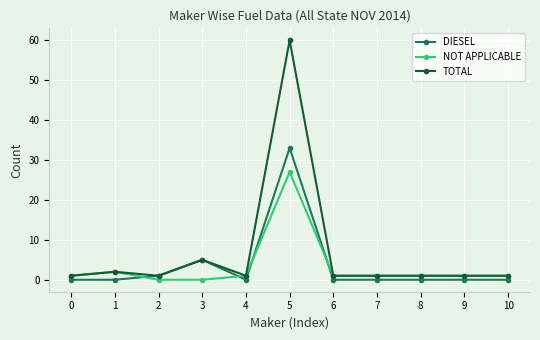

Reading left to right, extract all data points from this chart.

DIESEL: 0=0	1=0	2=1	3=5	4=0	5=33	6=0	7=0	8=0	9=0	10=0
NOT APPLICABLE: 0=1	1=2	2=0	3=0	4=1	5=27	6=1	7=1	8=1	9=1	10=1
TOTAL: 0=1	1=2	2=1	3=5	4=1	5=60	6=1	7=1	8=1	9=1	10=1